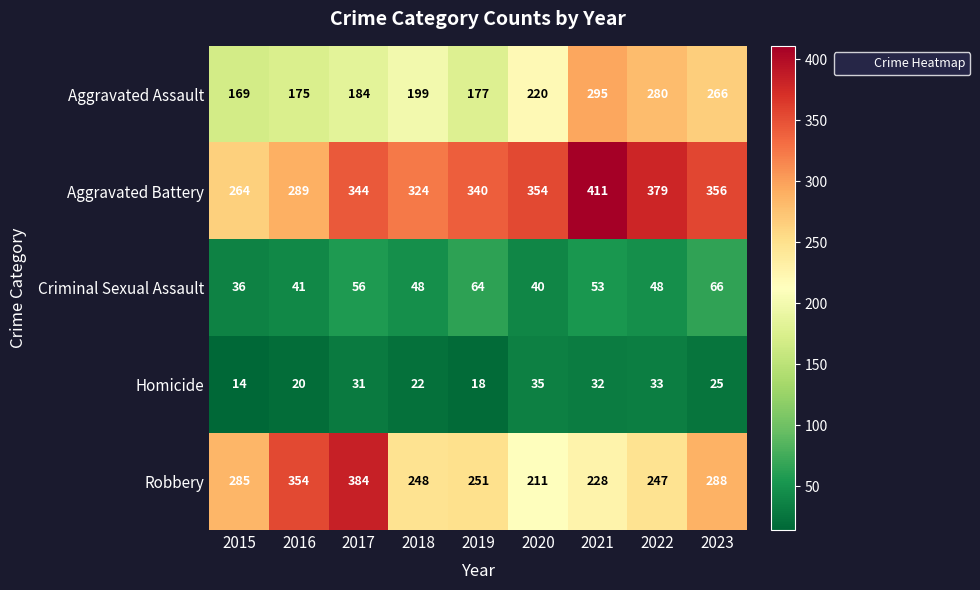

Between 2019 and 2022, which series saw the biggest shift?

Aggravated Assault